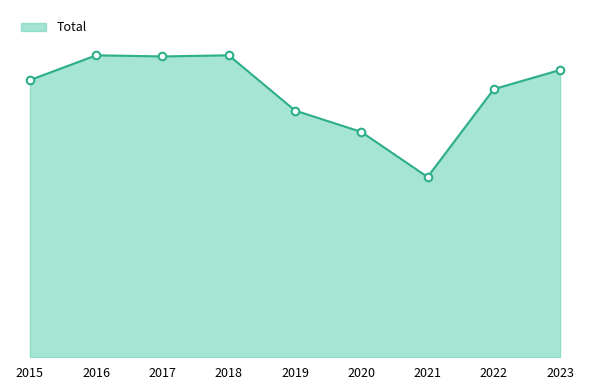

What is the ratio of the value at 2015 to the value at 2017?

0.9